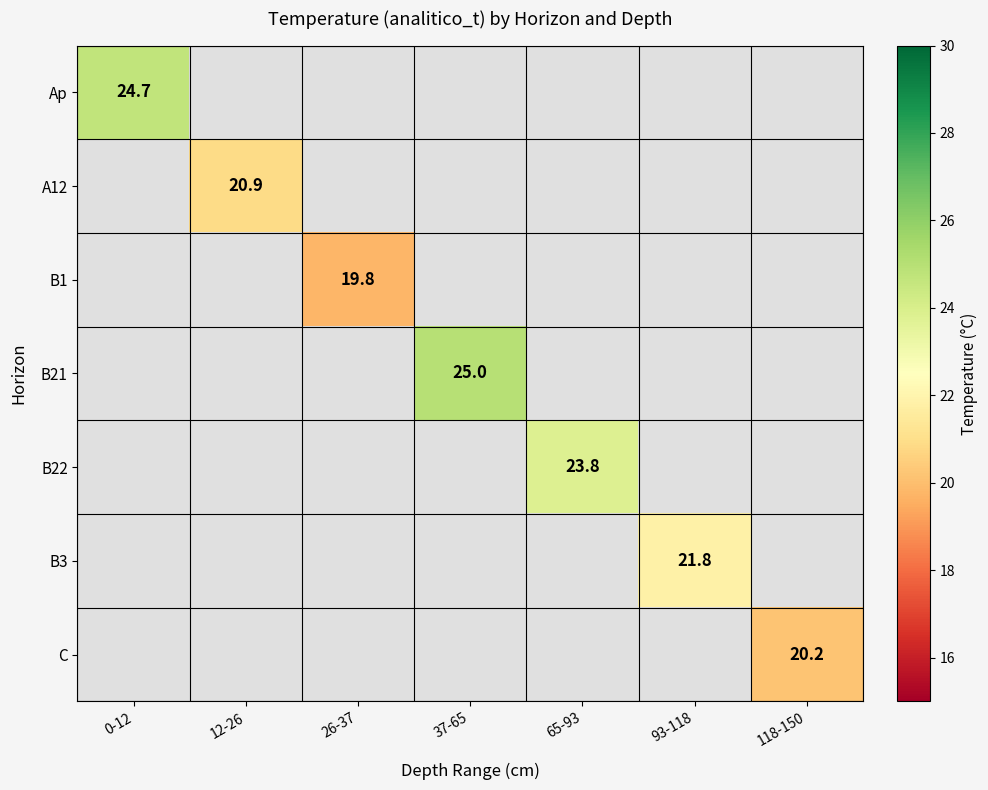

The B1 series shows 19.8 at 26-37. True or false?

True